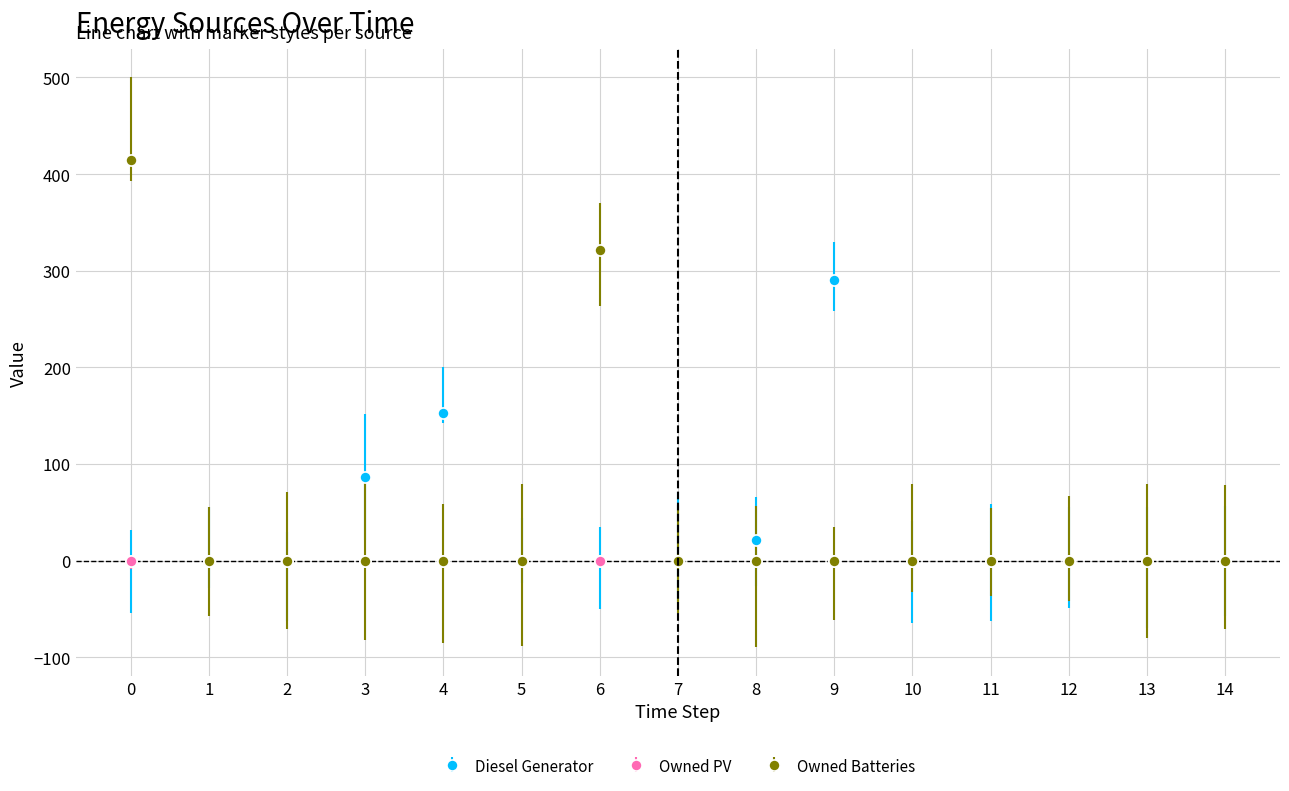

Is this an area chart (filled region under the line)?

No